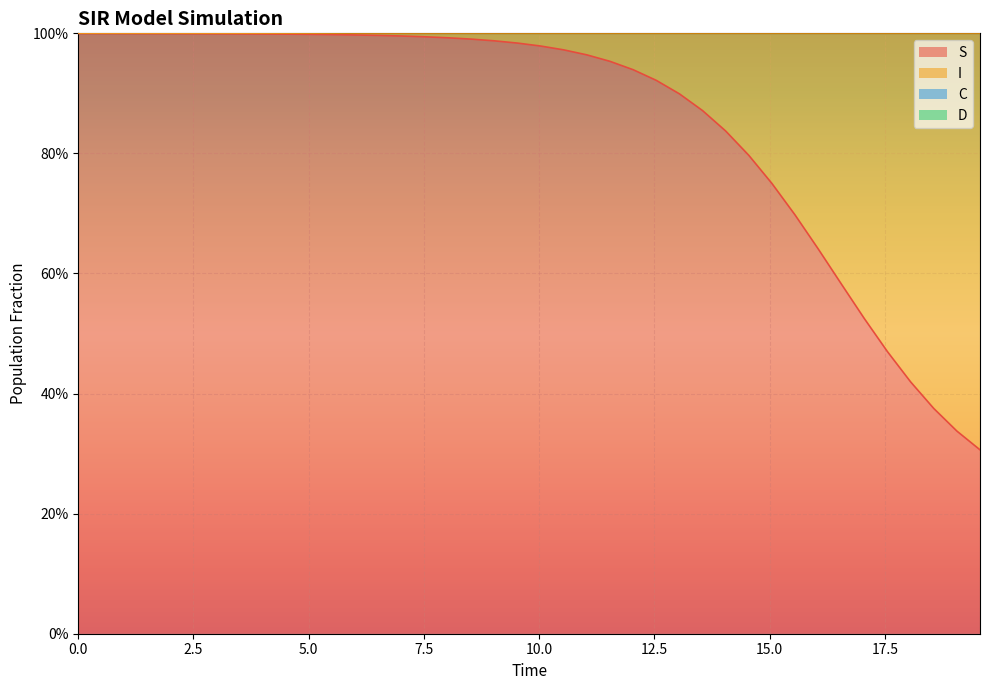

How many lines are shown in the chart?

2